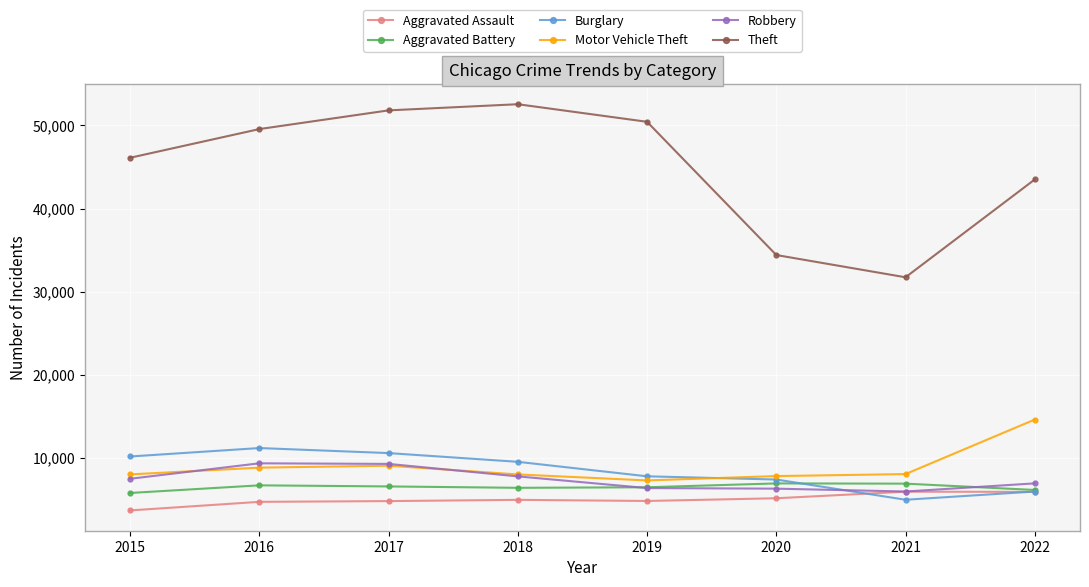

The Motor Vehicle Theft series shows 4948 at 2021. True or false?

False